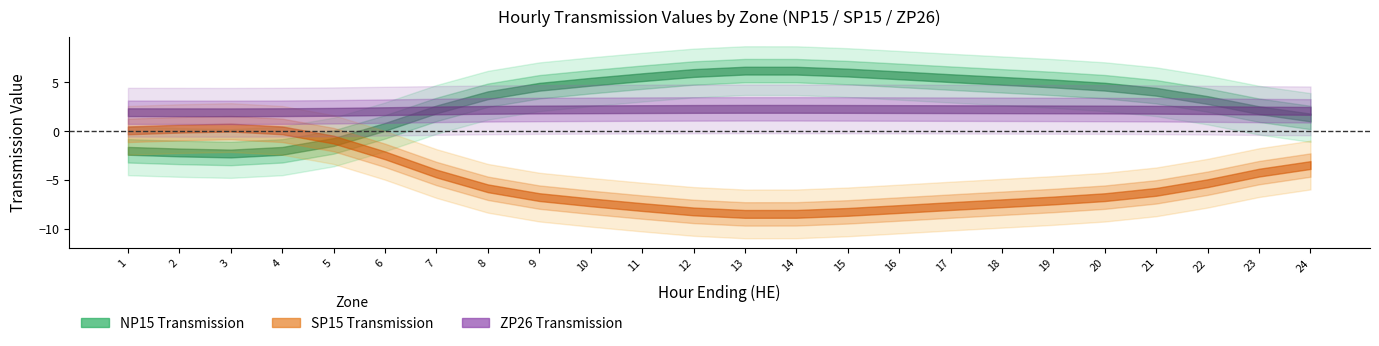

Between which two adjacent categories do ZP26_Transmission and NP15_Transmission first intersect?

6 and 7